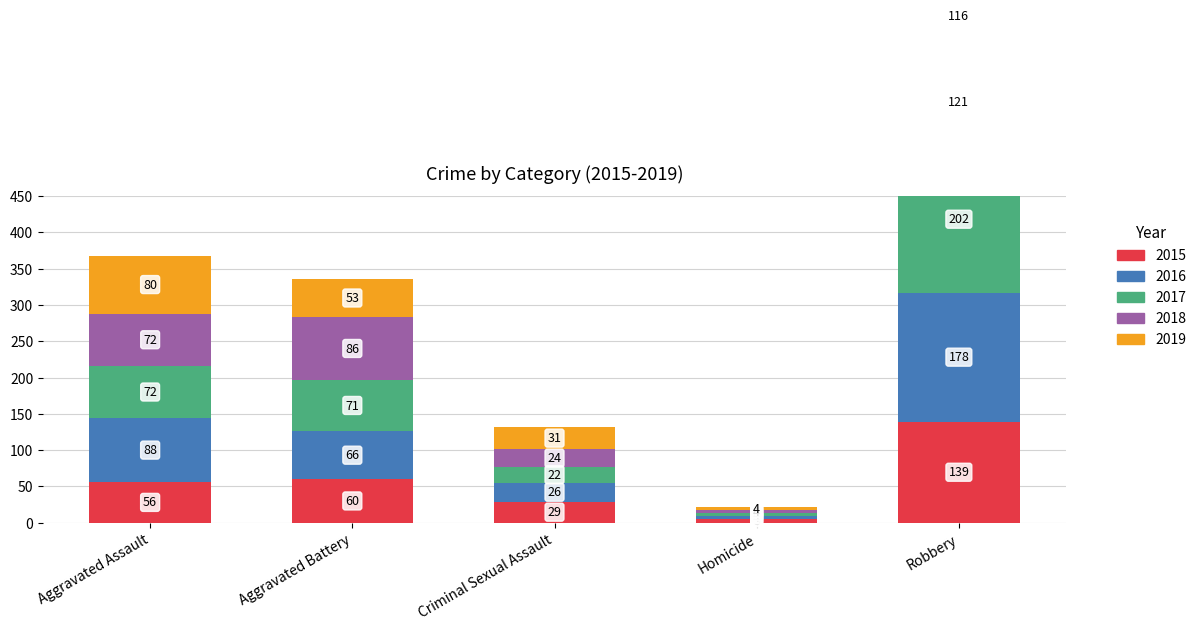

Which series has the widest spread of values?

2017